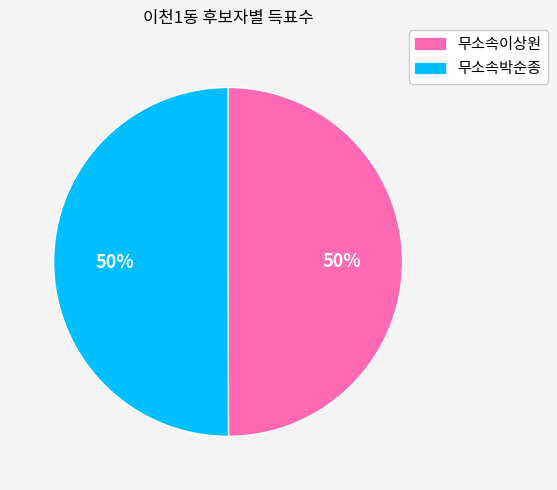

How many slices are in this pie chart?

2